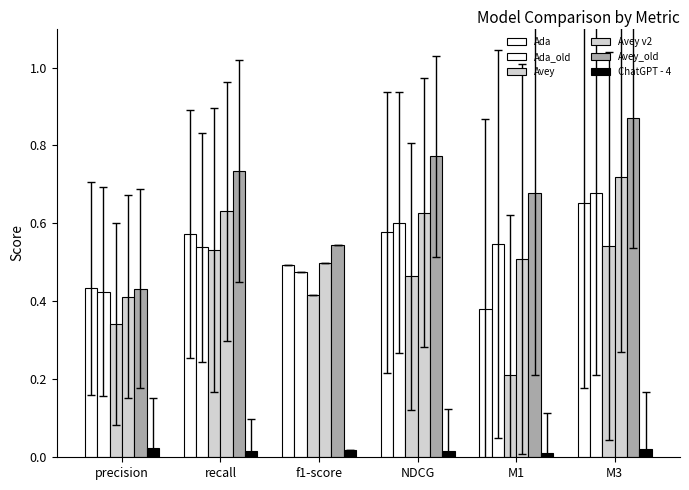

Are the bars grouped side by side (vs. stacked)?

Yes